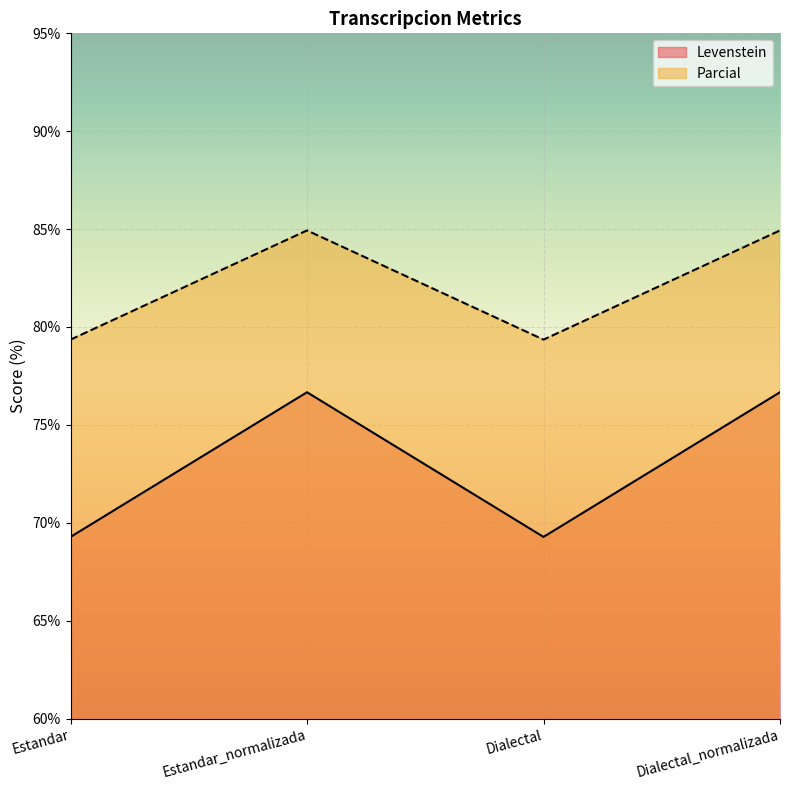

True or false: Parcial and Levenstein cross at least once.

False